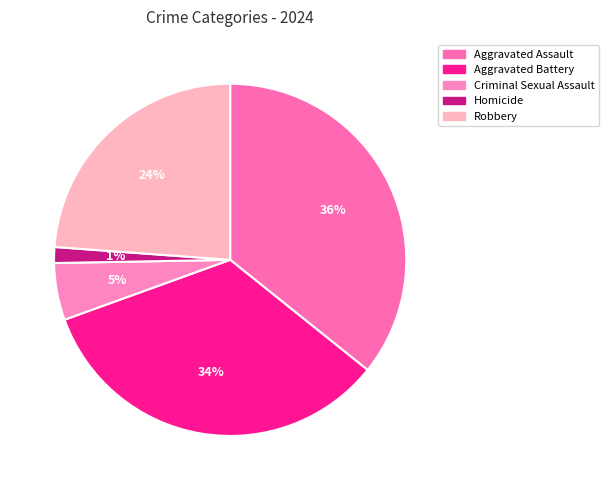

Count the number of slices in the pie.

5